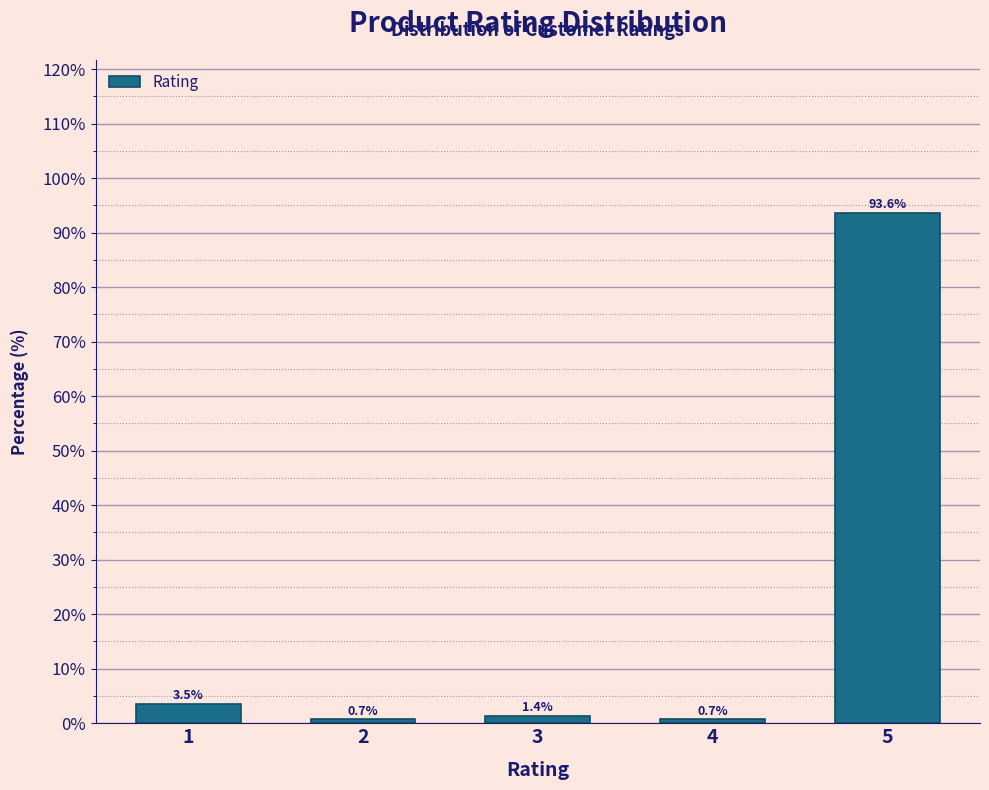

Reading left to right, transcribe all the data shown in this chart.

3.5	0.7	1.4	0.7	93.6